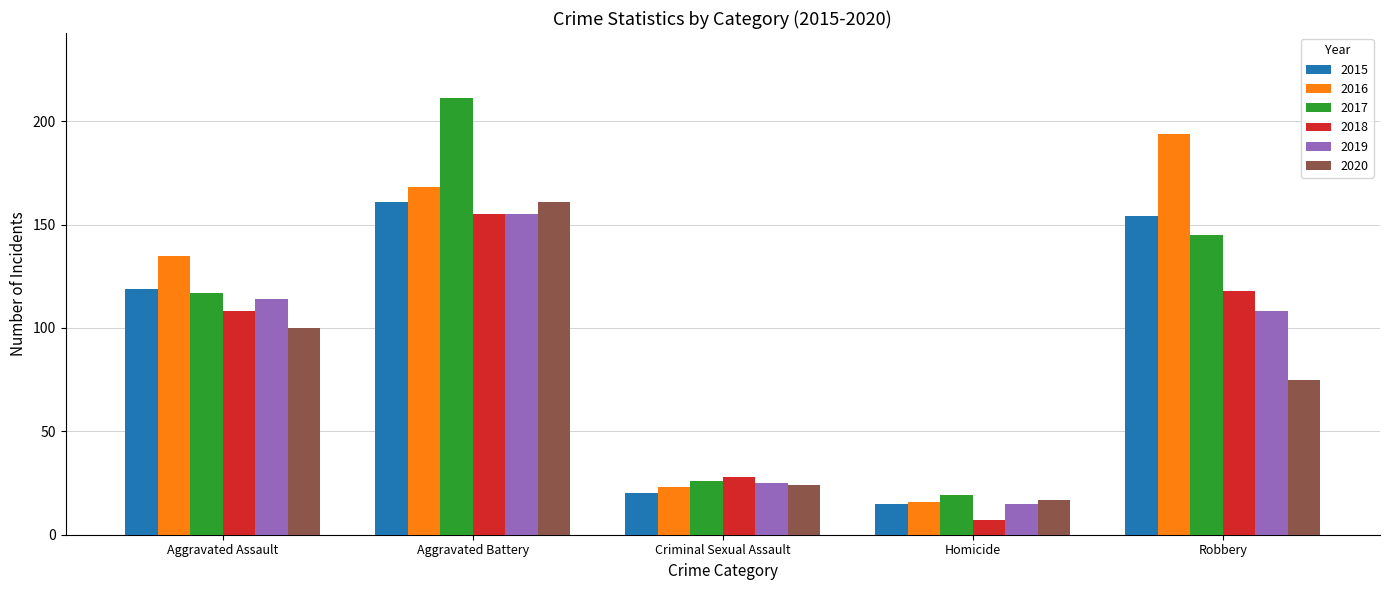

List the labels in order of 2017 value, largest first.

Aggravated Battery, Robbery, Aggravated Assault, Criminal Sexual Assault, Homicide